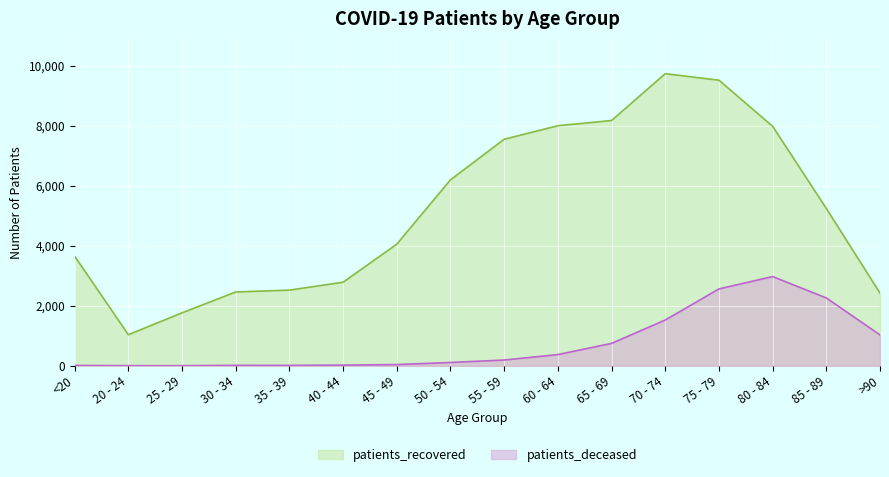

What is the sum of all patients_recovered values?

83079